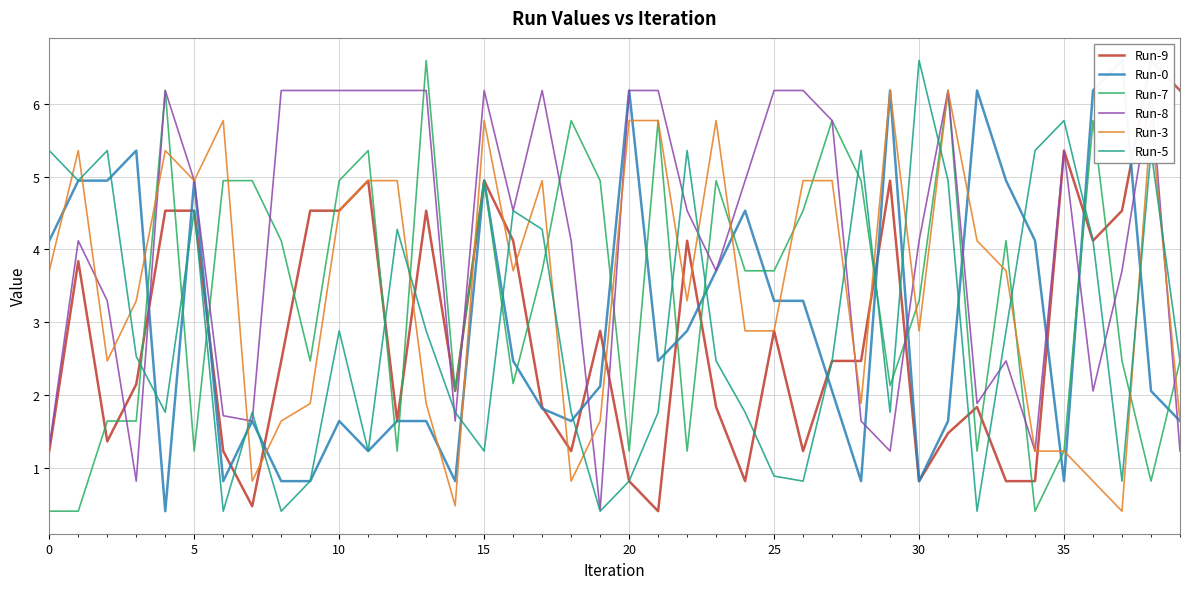

True or false: Run-5 has a value of 2.8 at 24.

False